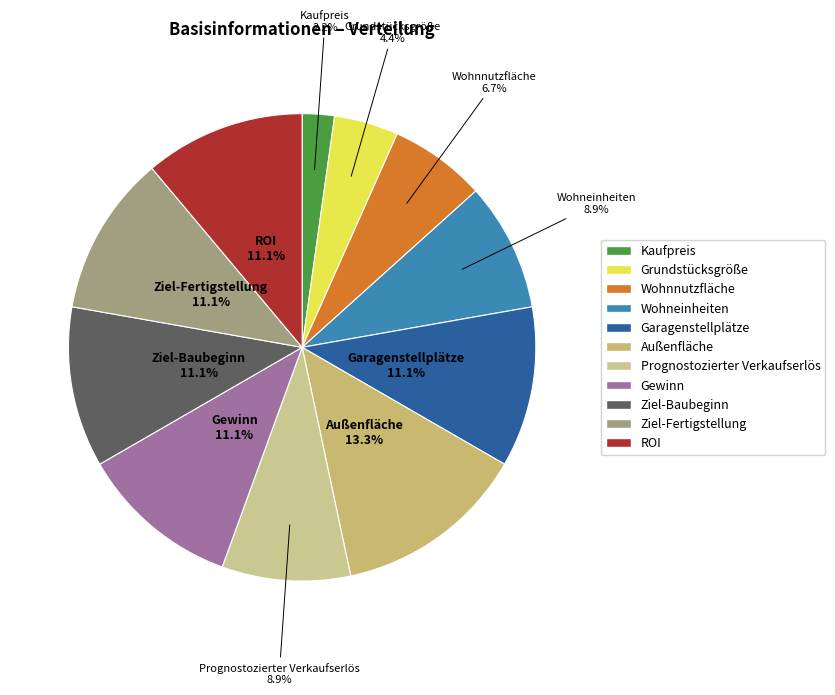

To the nearest percent, what is the difference between the largest and smallest slice percentages?

11%